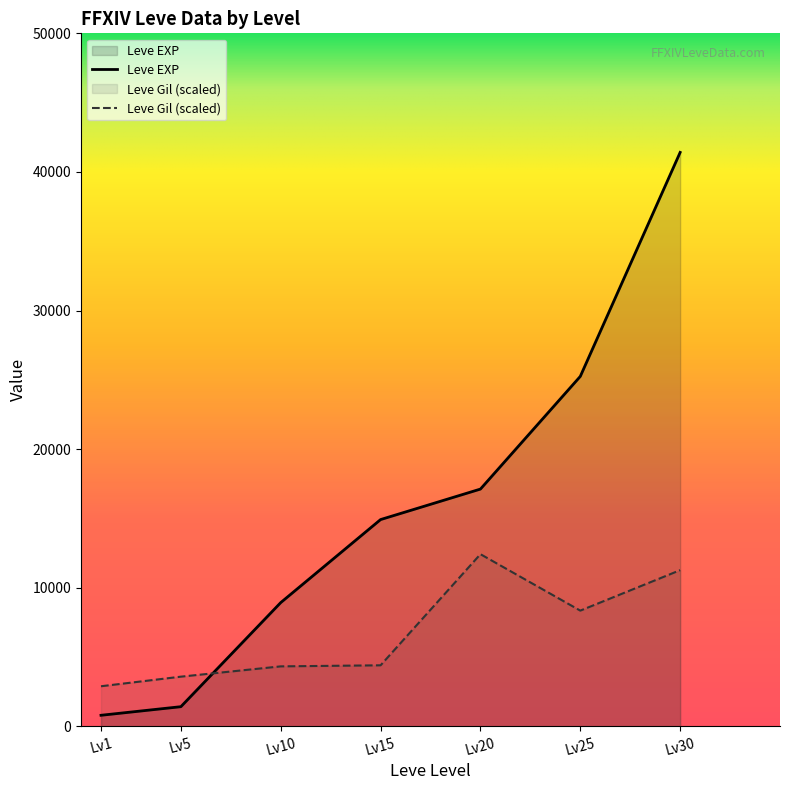

Rank the series by their maximum value, from lowest to highest.

Leve Gil (scaled), Leve EXP